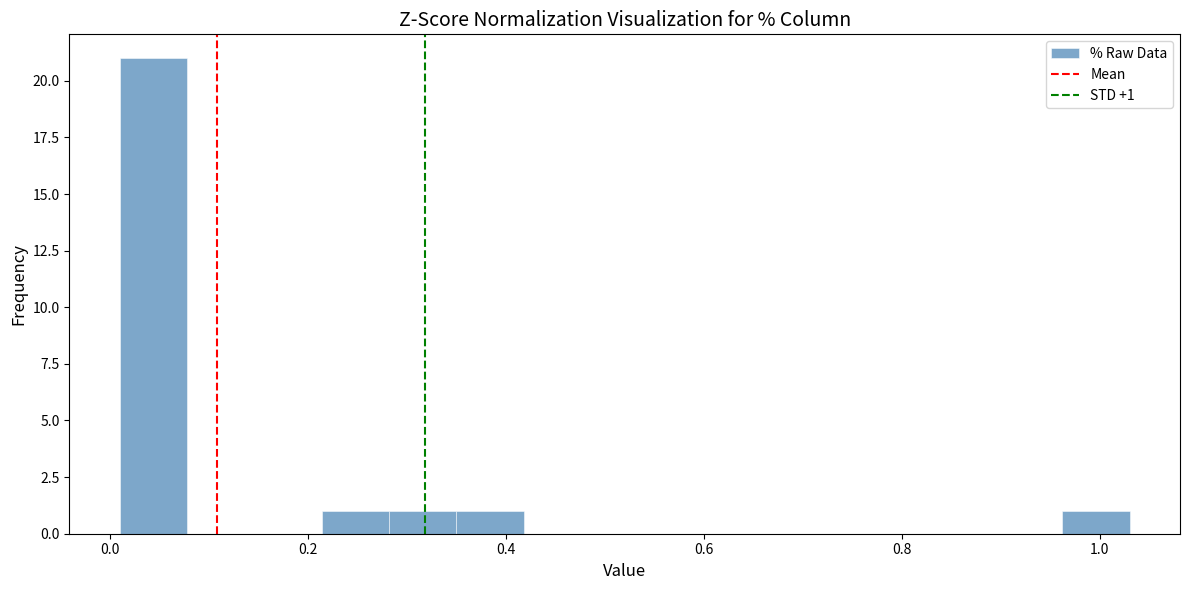

Read against the x-axis, roughly where is the centre of the tallest bar?

0.04